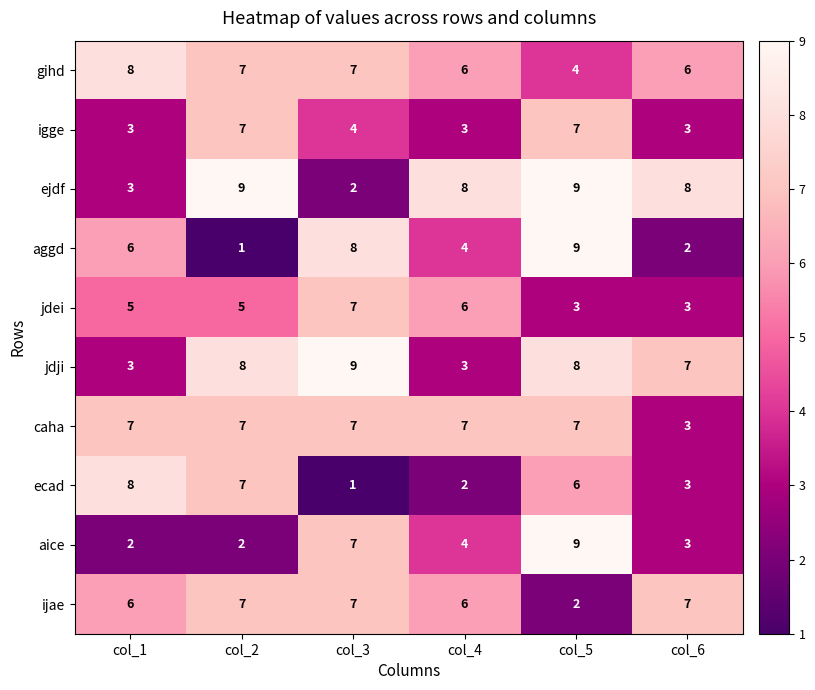

What is the difference between the caha values at col_6 and col_4?

4